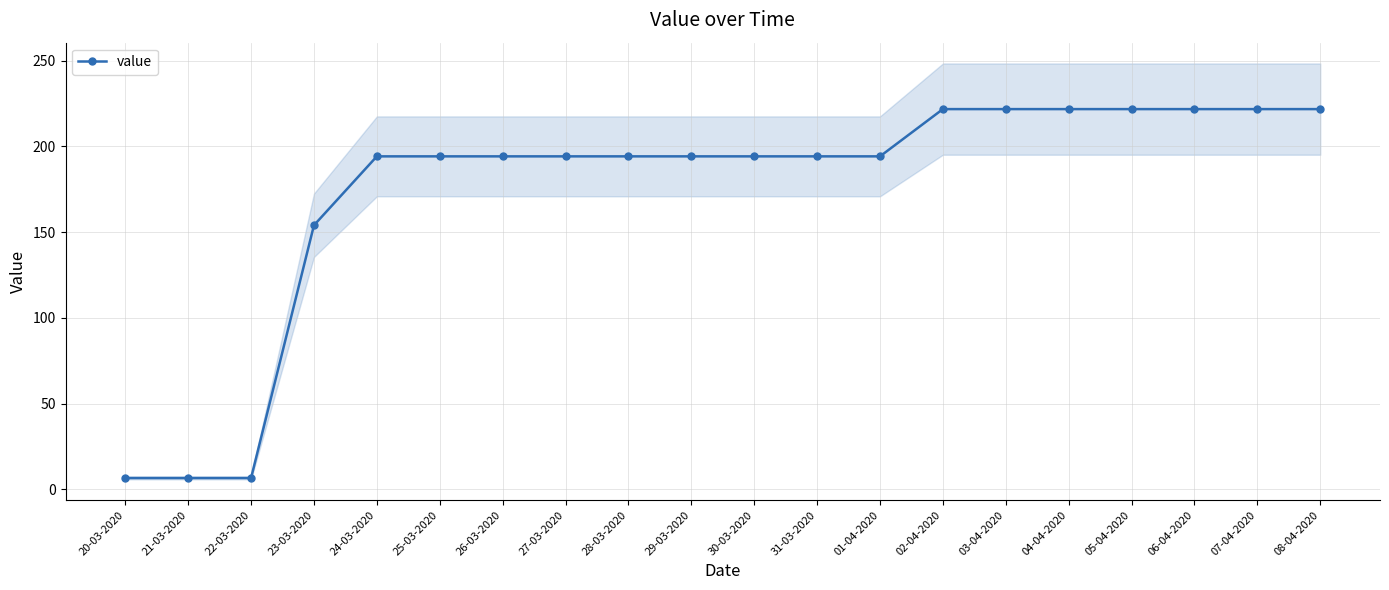

Count the number of data series in this chart.

1